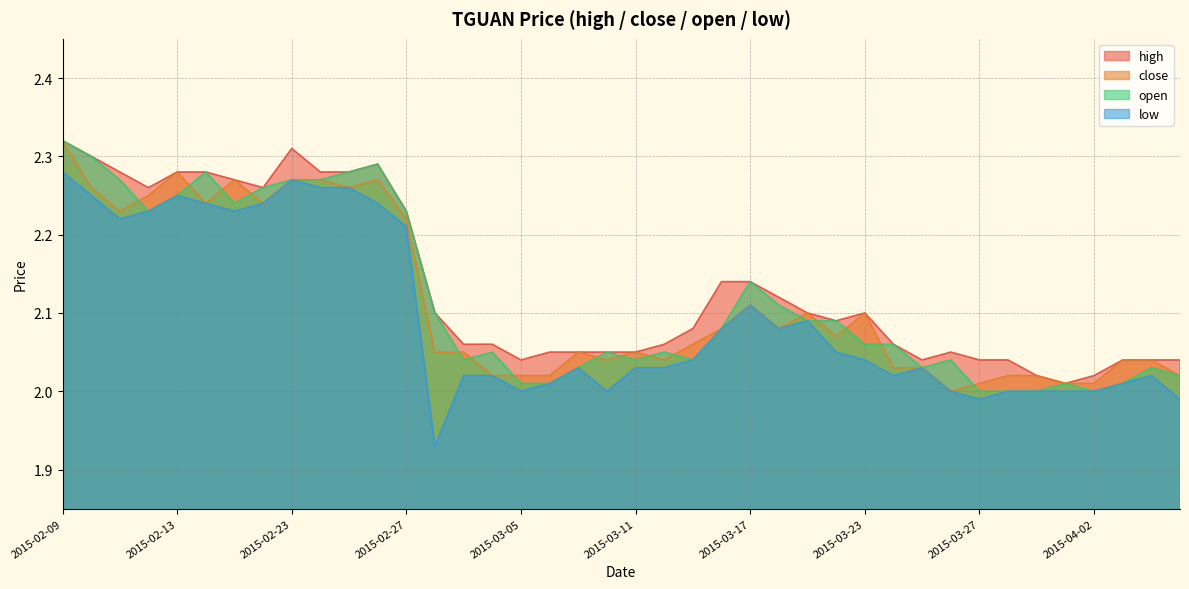

How many series are shown in this chart?

4